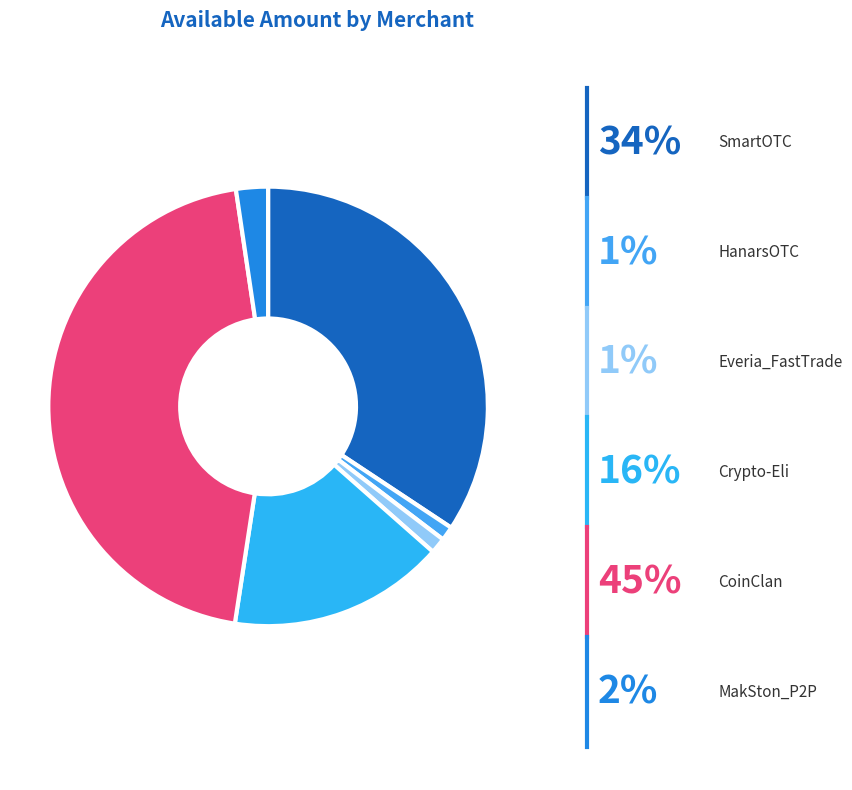

To the nearest percent, what portion does MakSton_P2P represent?

2%